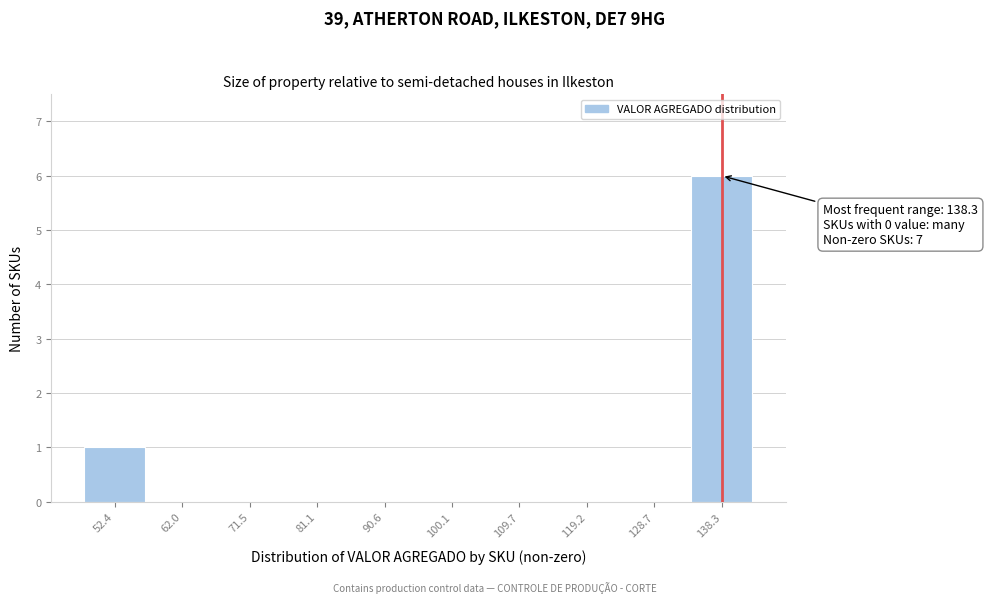

Which range on the x-axis has the tallest bar?

134 to 143